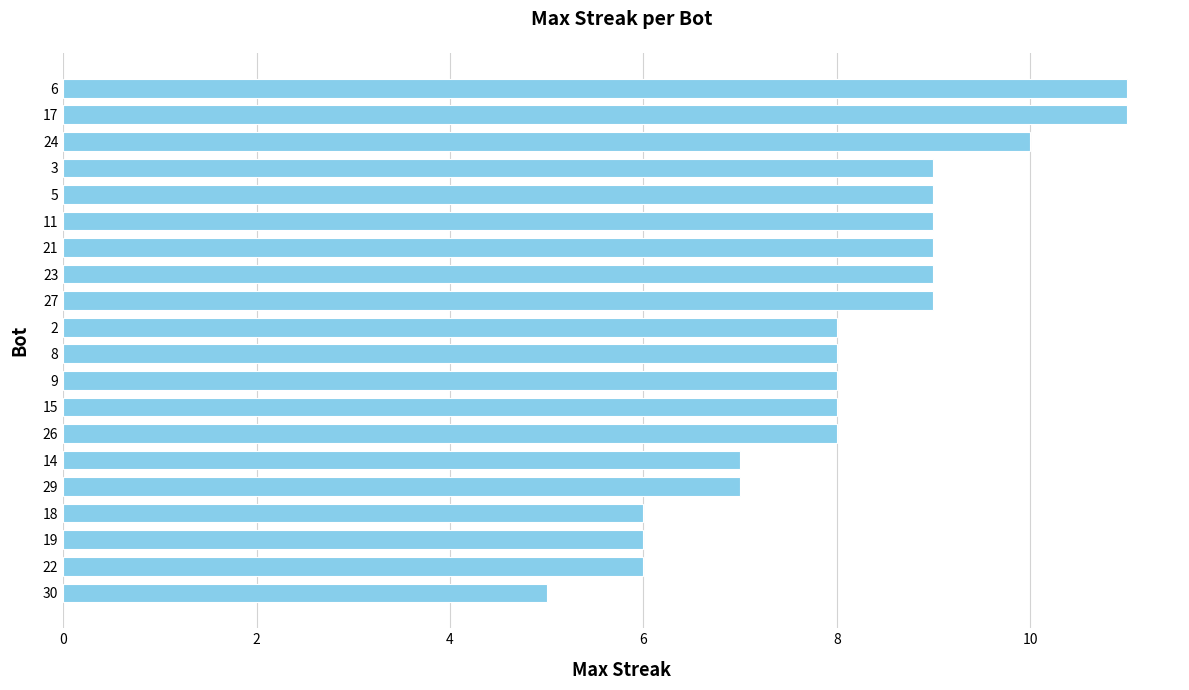

How many data points does each series have?

20